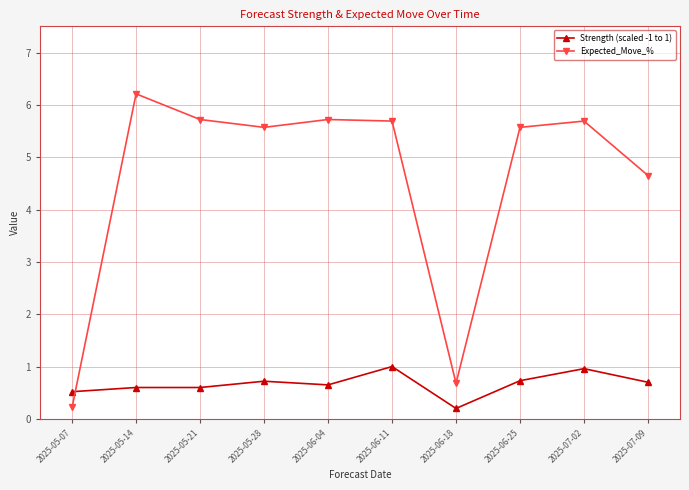

What are all the series names shown in the legend?

Strength (scaled -1 to 1), Expected_Move_%